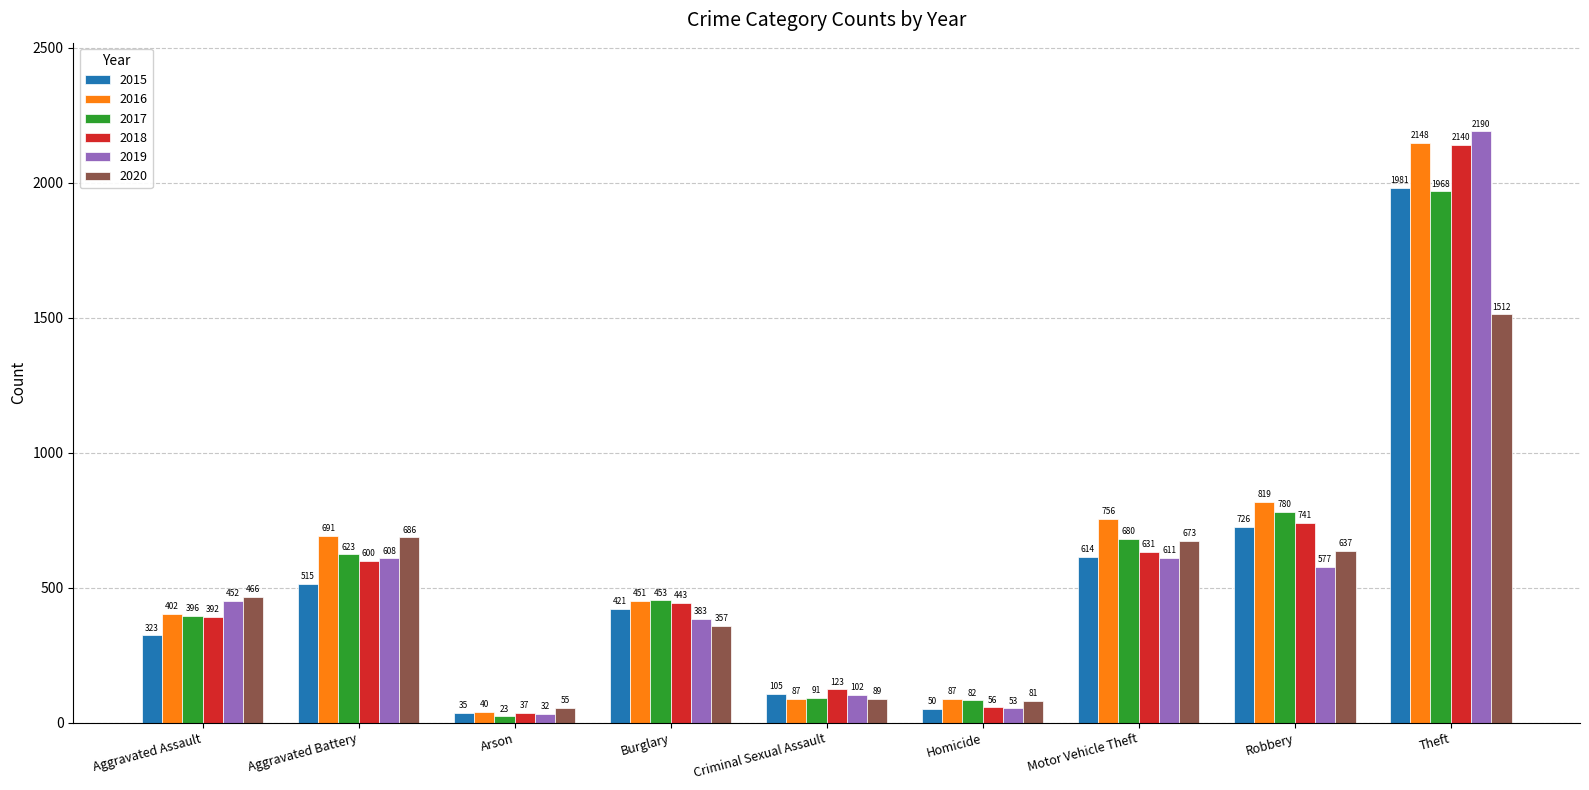

What is the difference between the maximum and second lowest values in the 2020 series?

1431